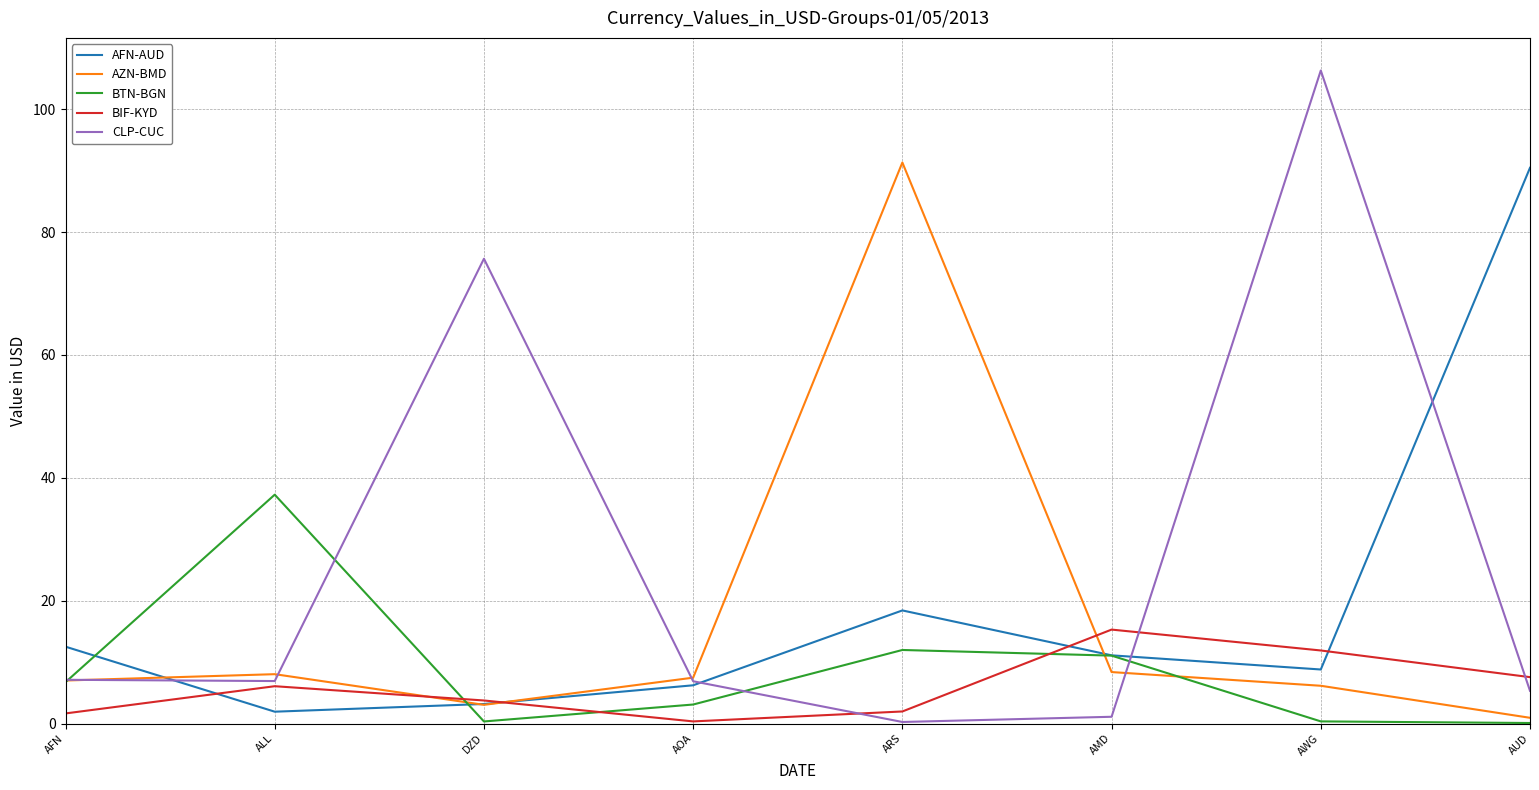

How many intersections are there between BIF-KYD and BTN-BGN?

3